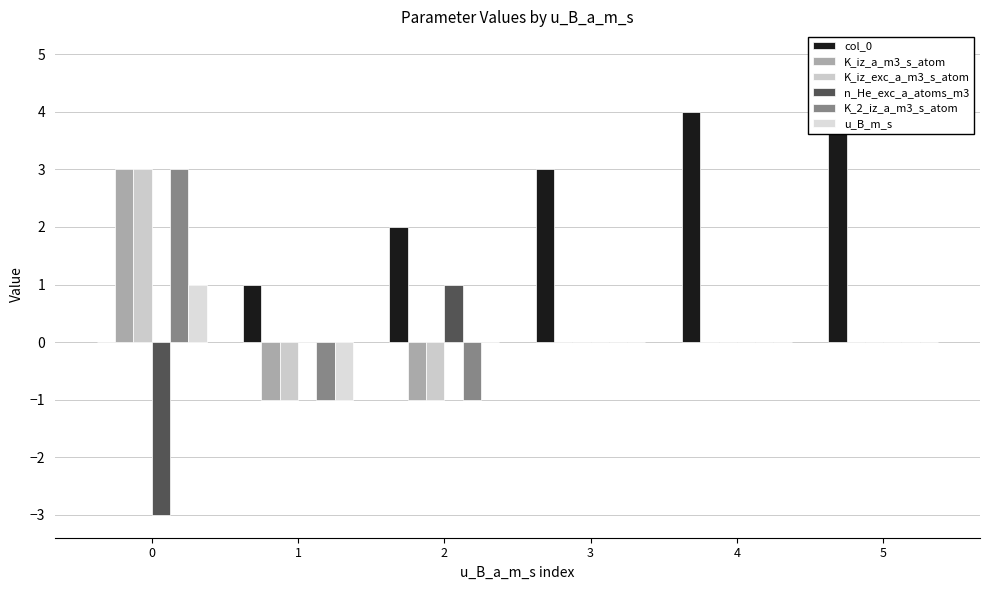

Is it true that u_B_m_s equals 1 at 0?

False